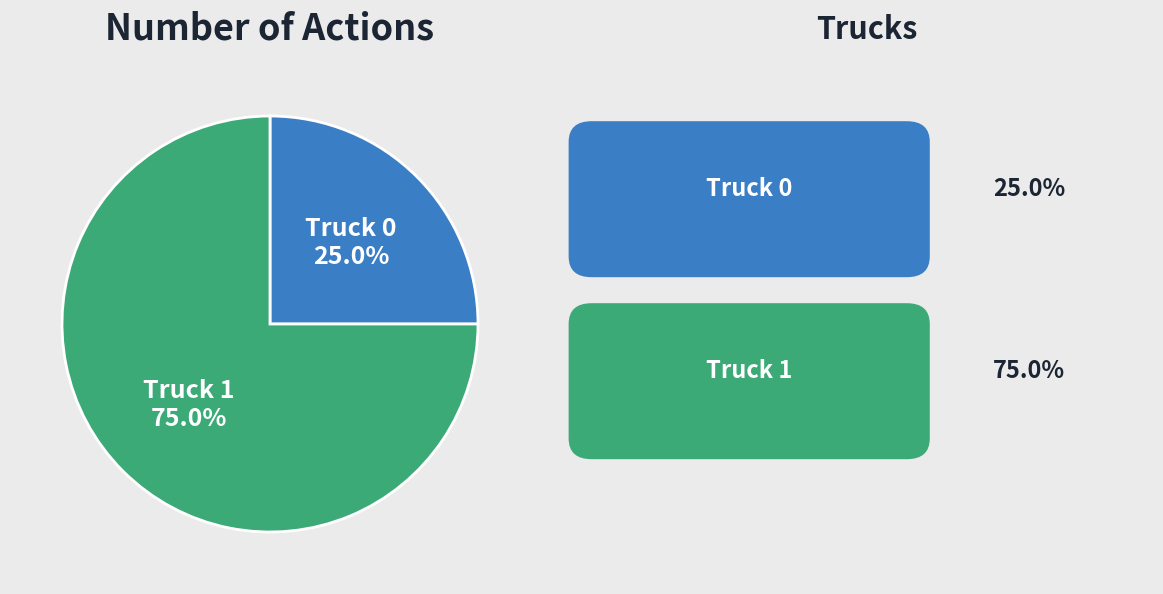

How many segments does this pie chart have?

2